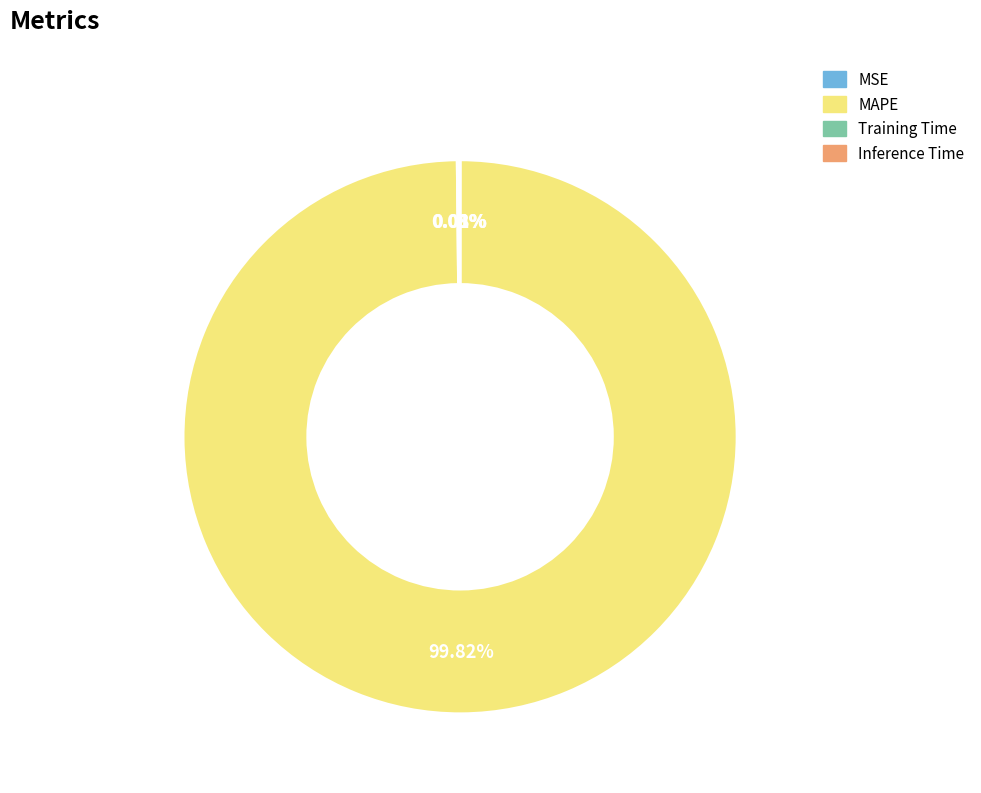

What is the majority slice?

MAPE